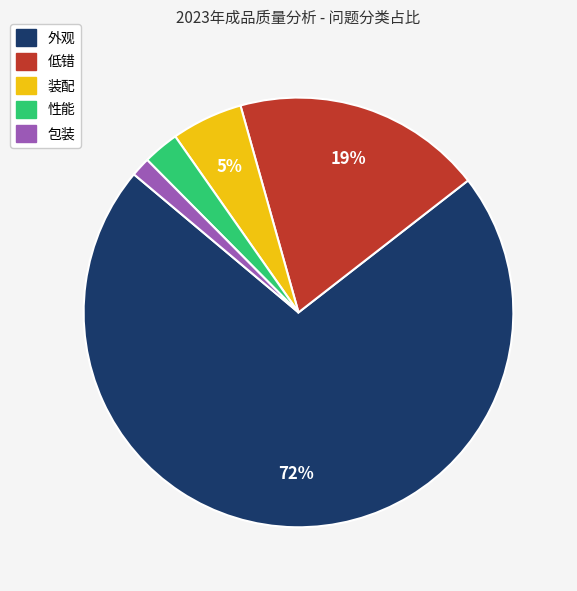

How many segments does this pie chart have?

5